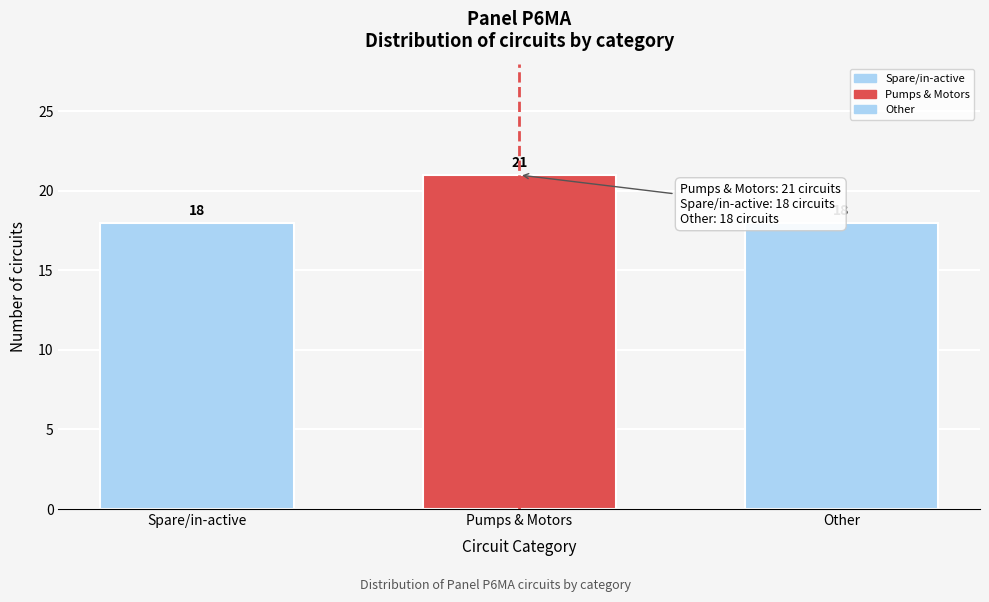

Reading right to left, extract all data points from this chart.

18	21	18